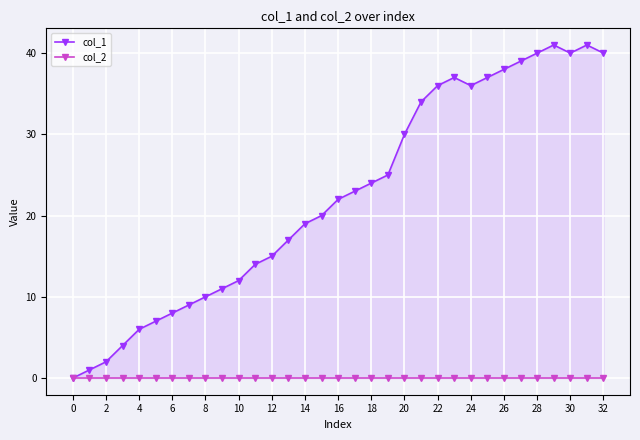

What is the total value across all series at 29?

41